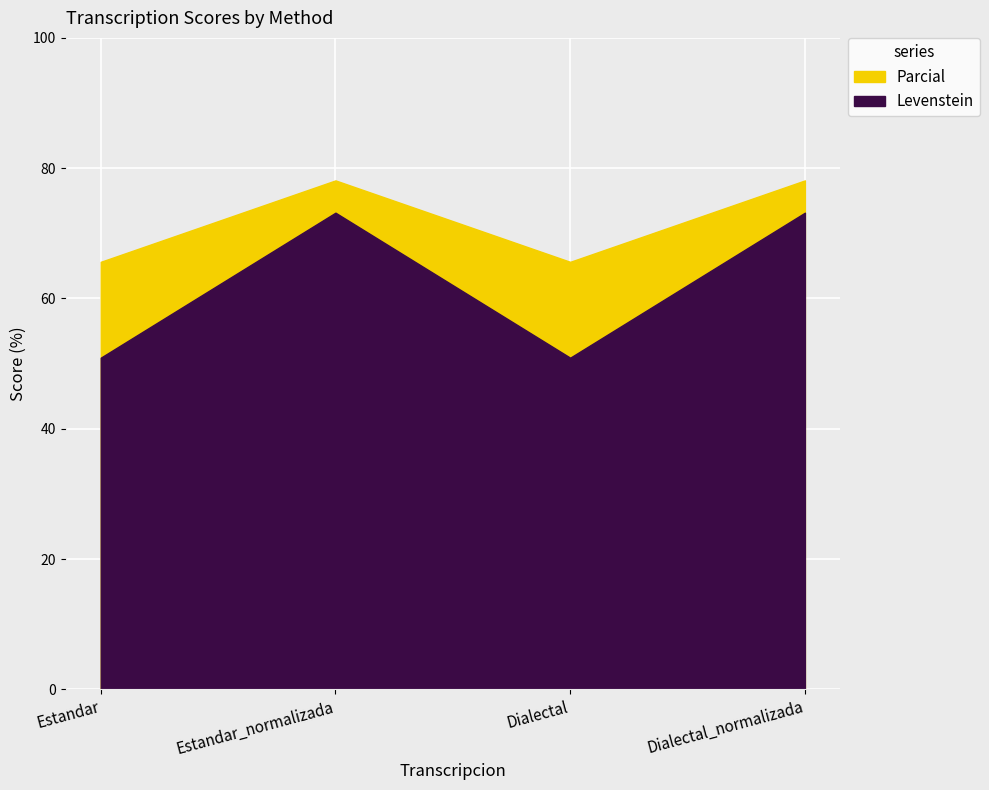

Where is Levenstein nearest to the value 62?

Estandar